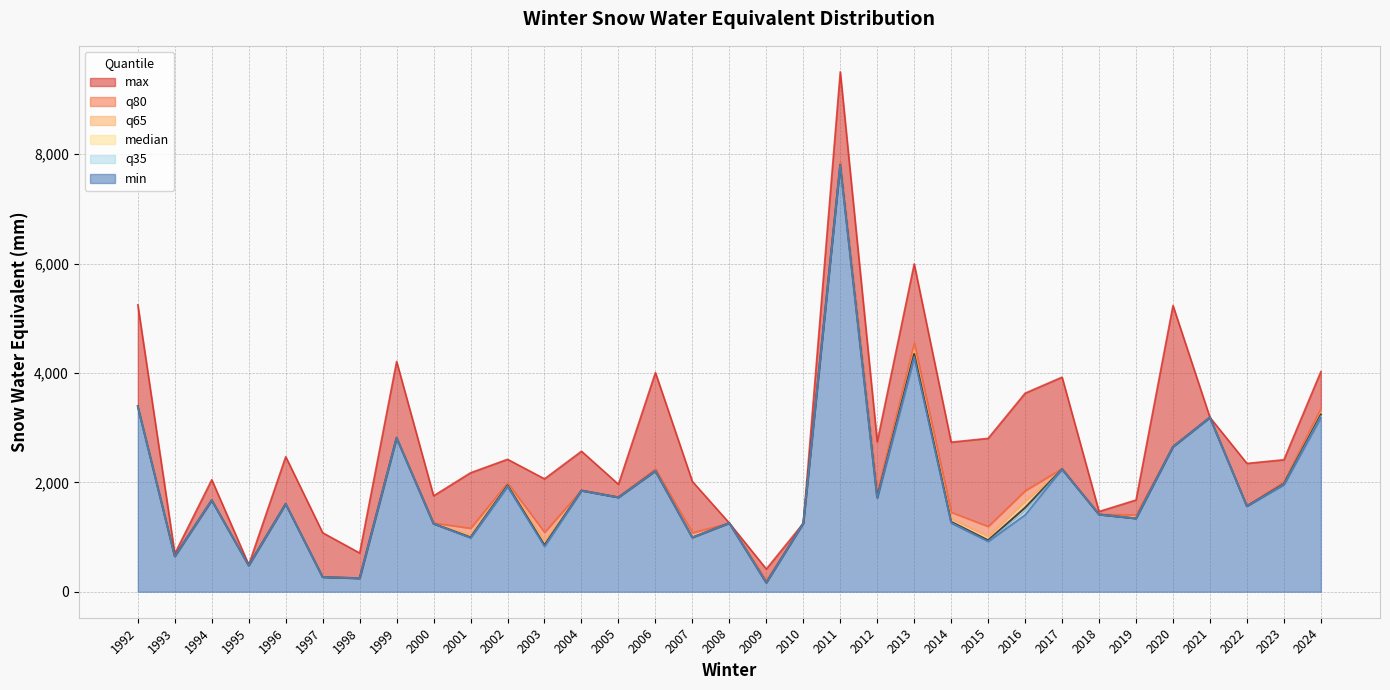

Rank the series by their maximum value, from highest to lowest.

max, q80, q65, median, q35, min